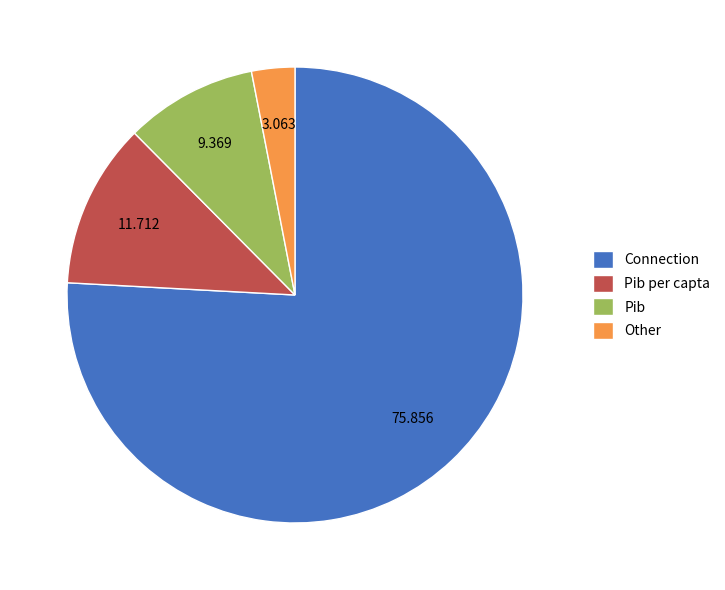

Which category has the smallest portion of the pie?

Other